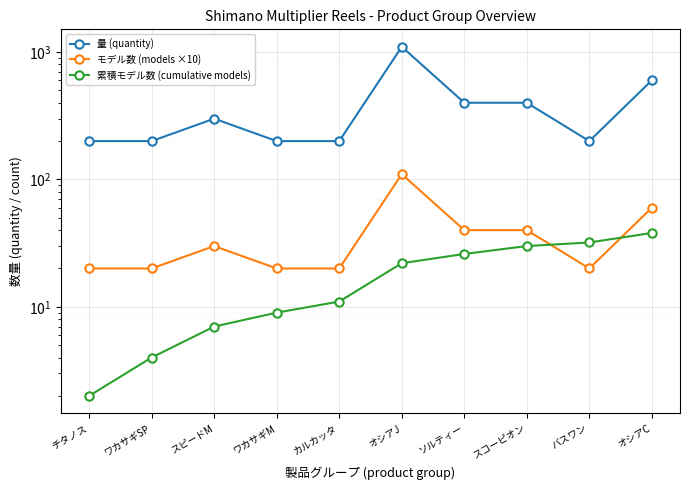

What is the maximum value for 累積モデル数 (cumulative models)?

38